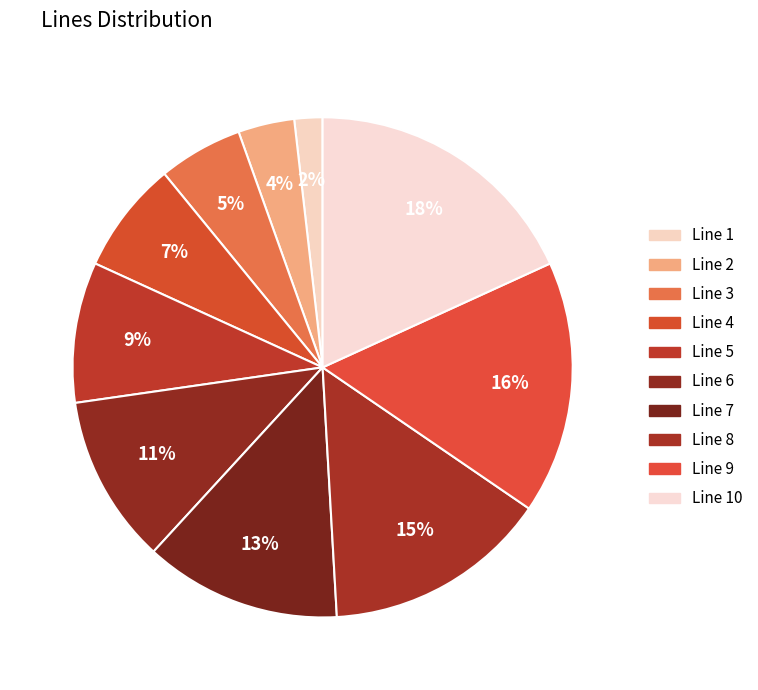

Does Line 6 represent more than half of the total?

No